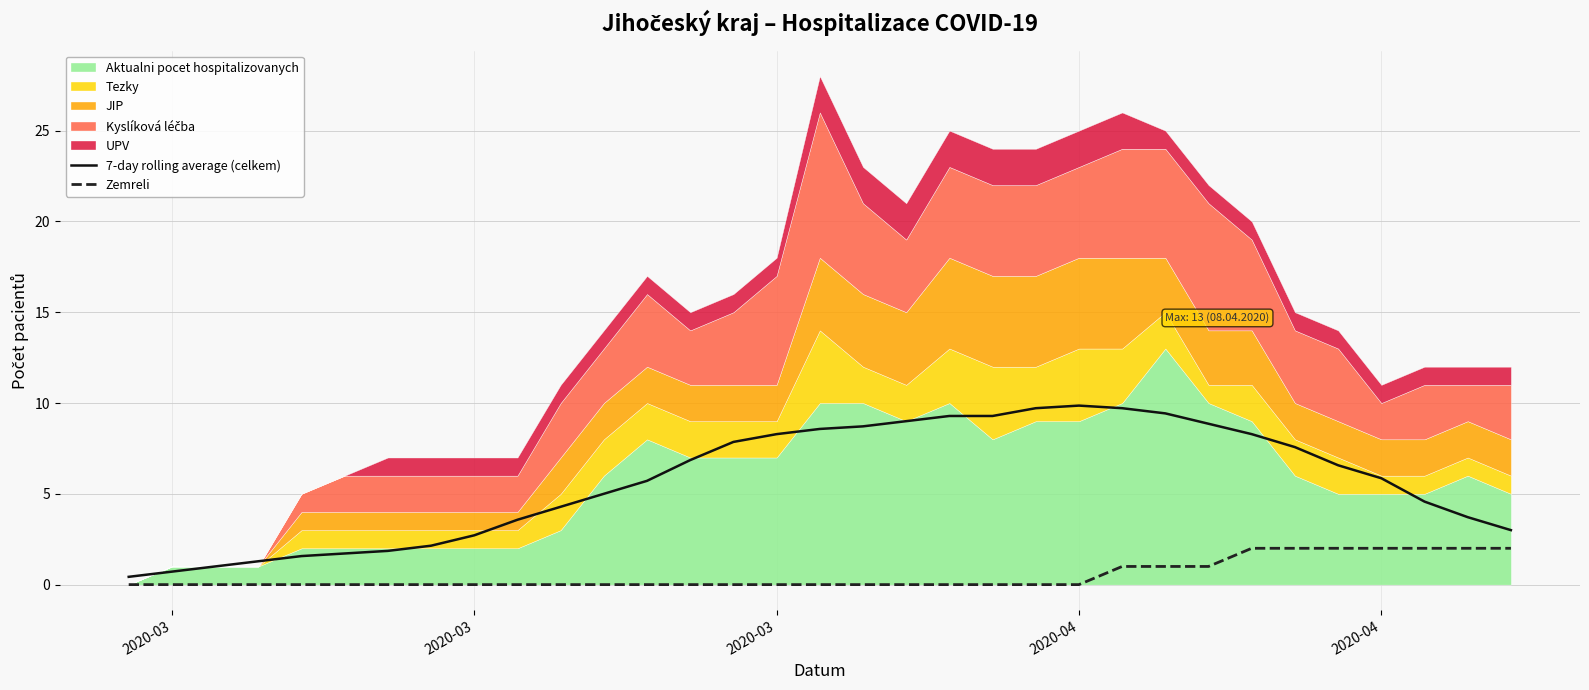

In 7-day rolling average (celkem), how many points are higher than both neighbors (excluding endpoints)?

1